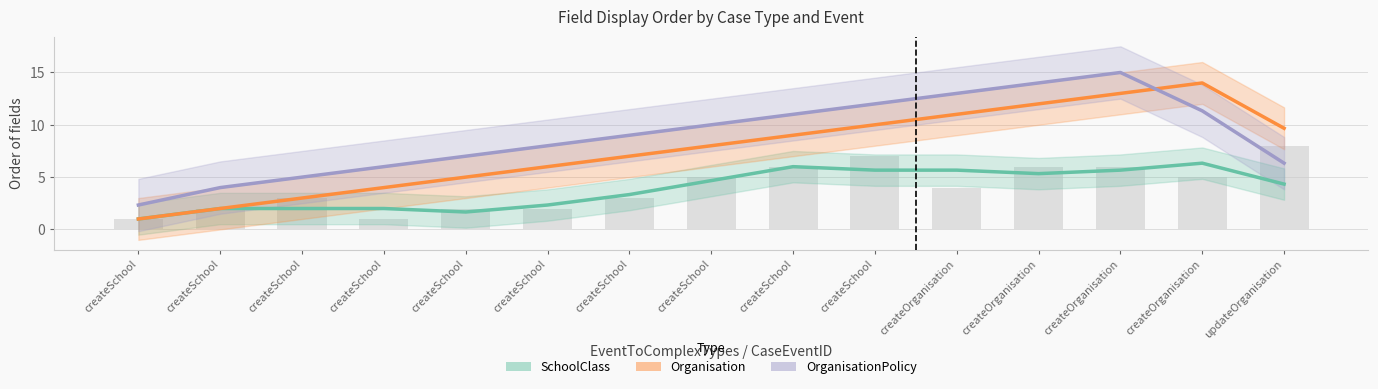

Is it true that OrganisationPolicy equals 6 at createSchool?

True